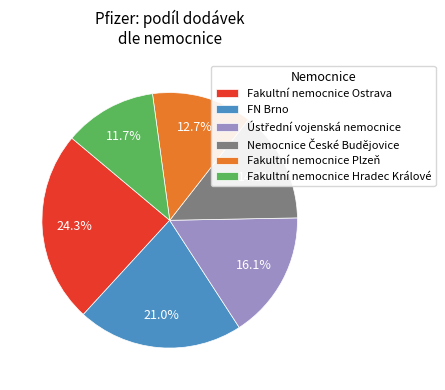

Which has a higher value, Fakultní nemocnice Hradec Králové or Fakultní nemocnice Plzeň?

Fakultní nemocnice Plzeň